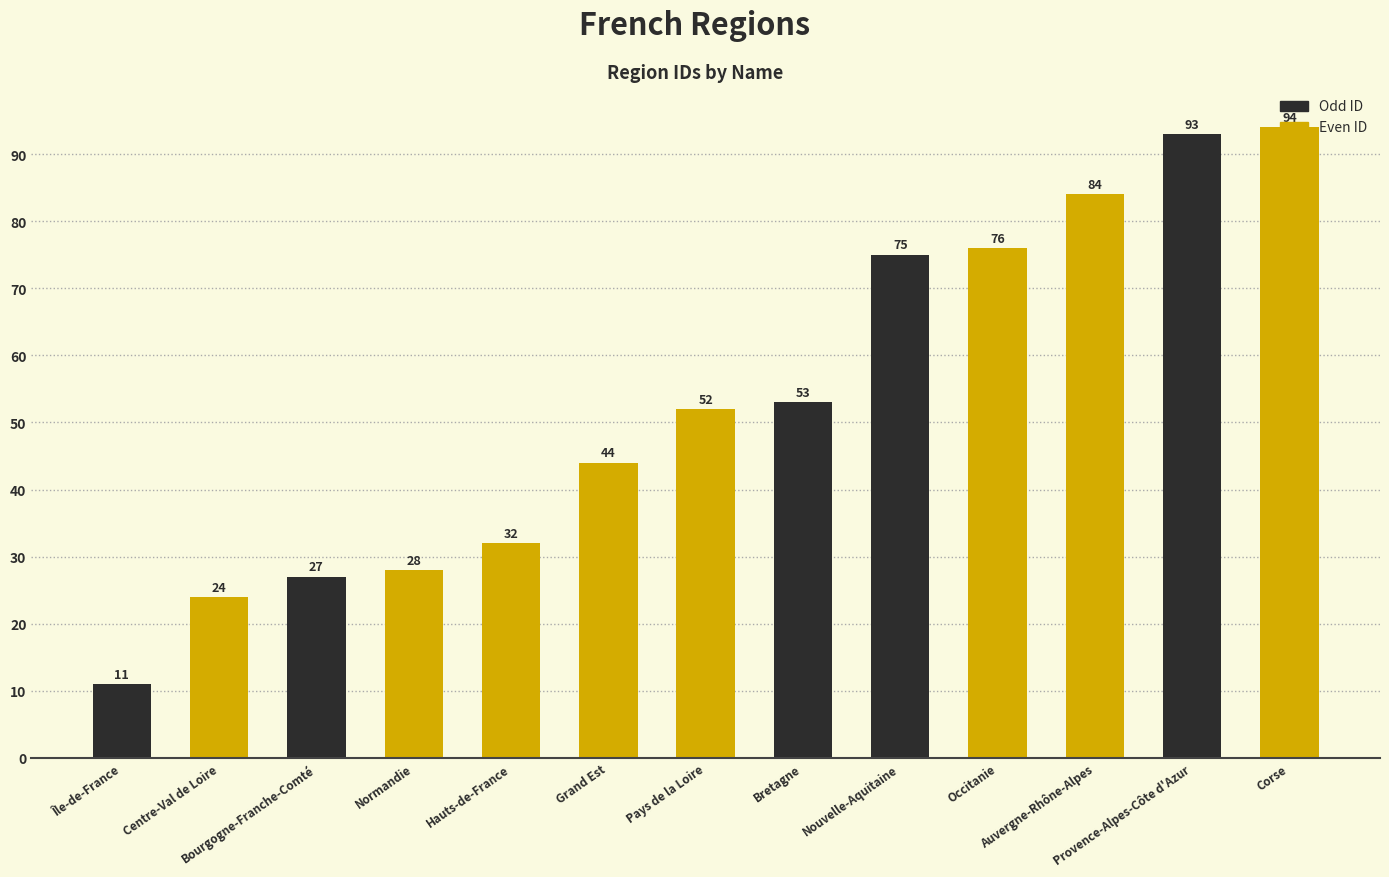

Where is the data nearest to the value 52?

Pays de la Loire